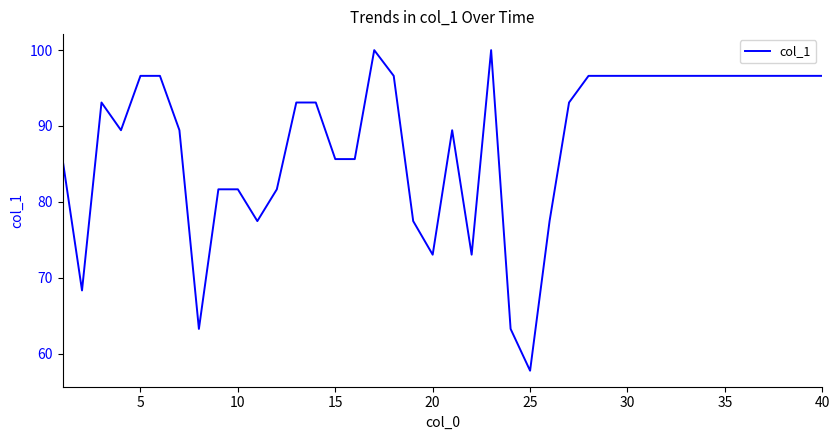

Does the chart display data point markers on the line(s)?

No